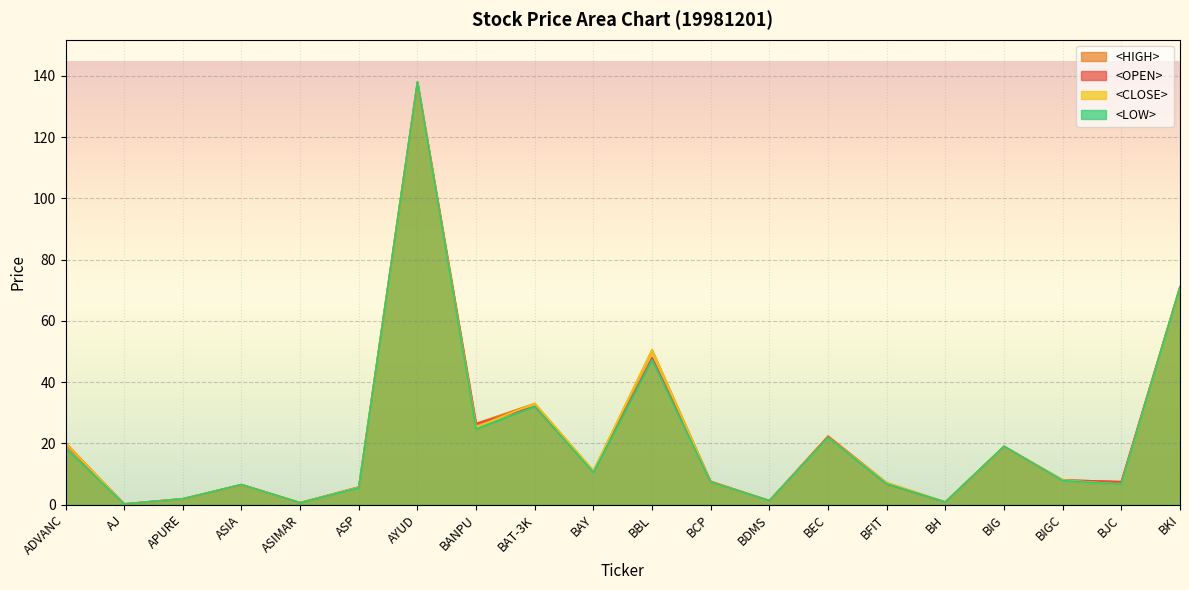

At which category does the chart reach its minimum across all series?

AJ